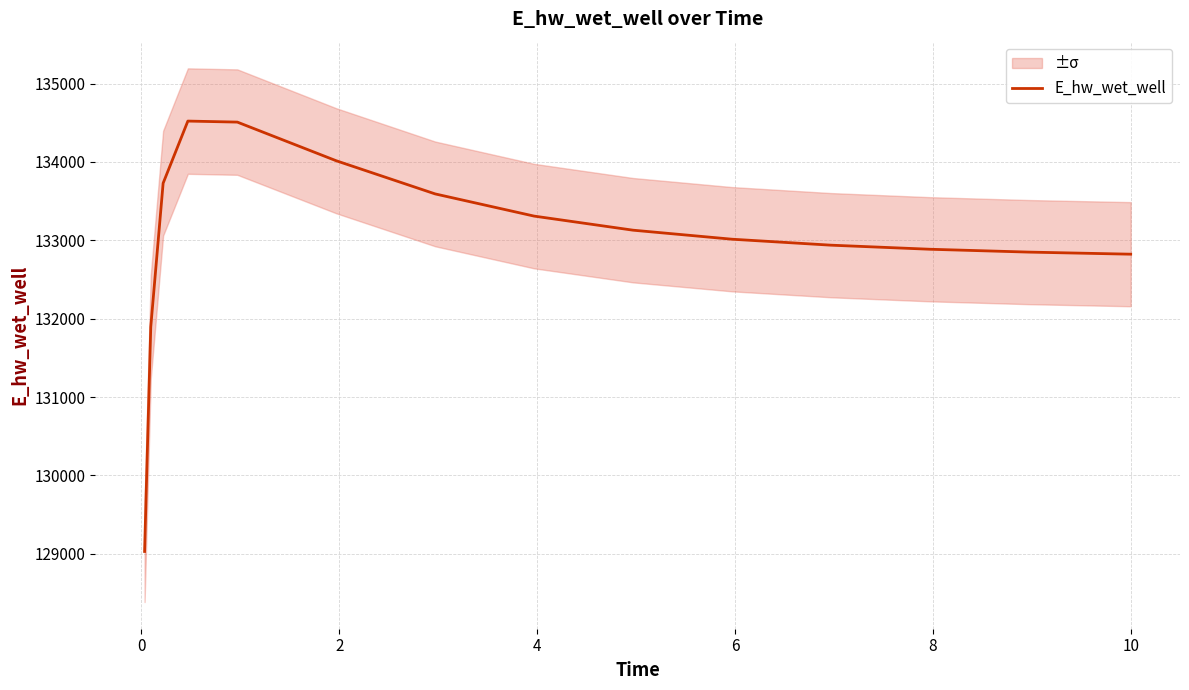

How many lines are shown in the chart?

1